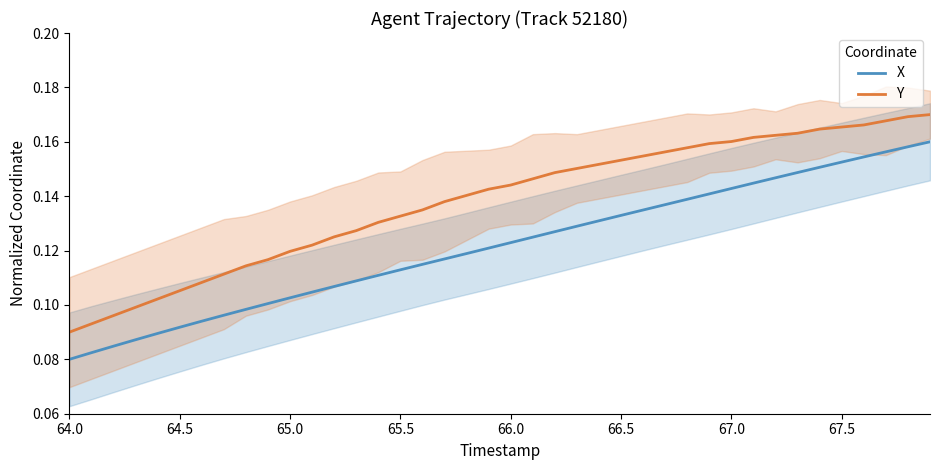

What is the greatest value displayed?

0.2